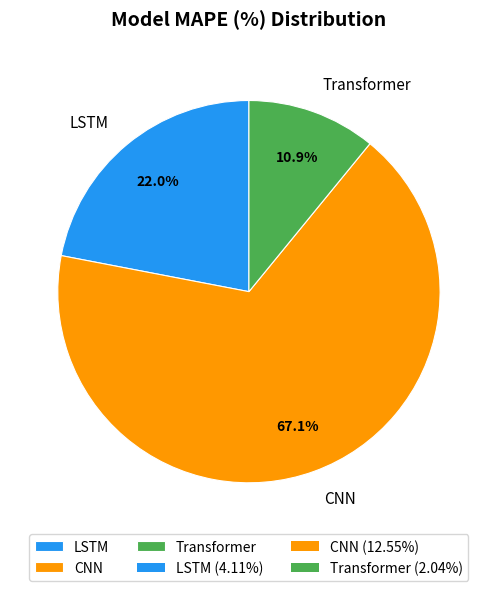

Count the number of slices in the pie.

3